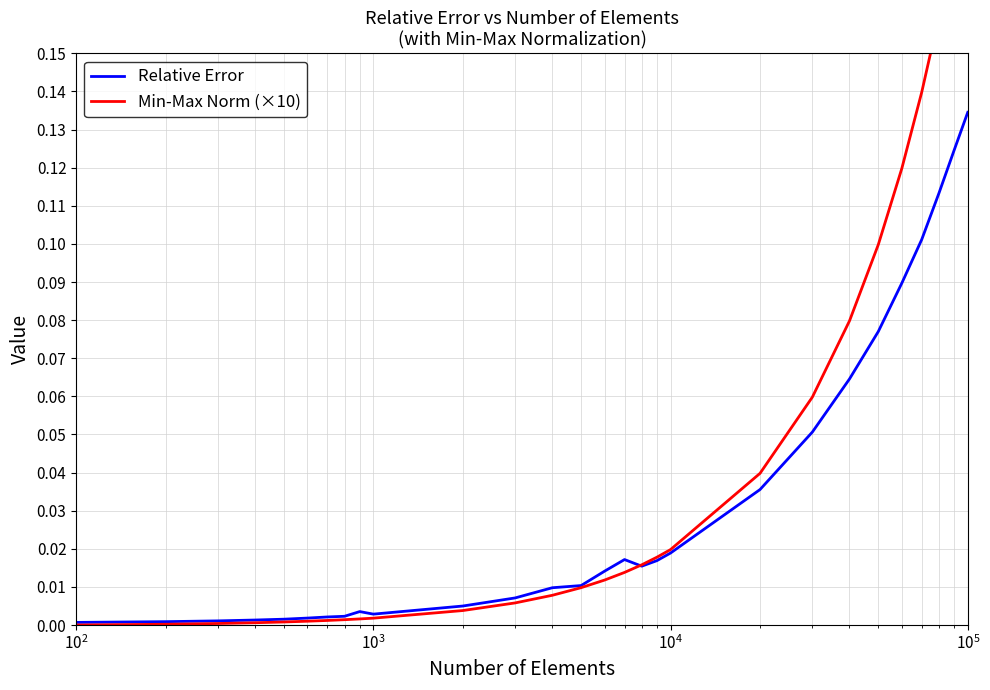

What is the sum of all Relative Error values?

0.9